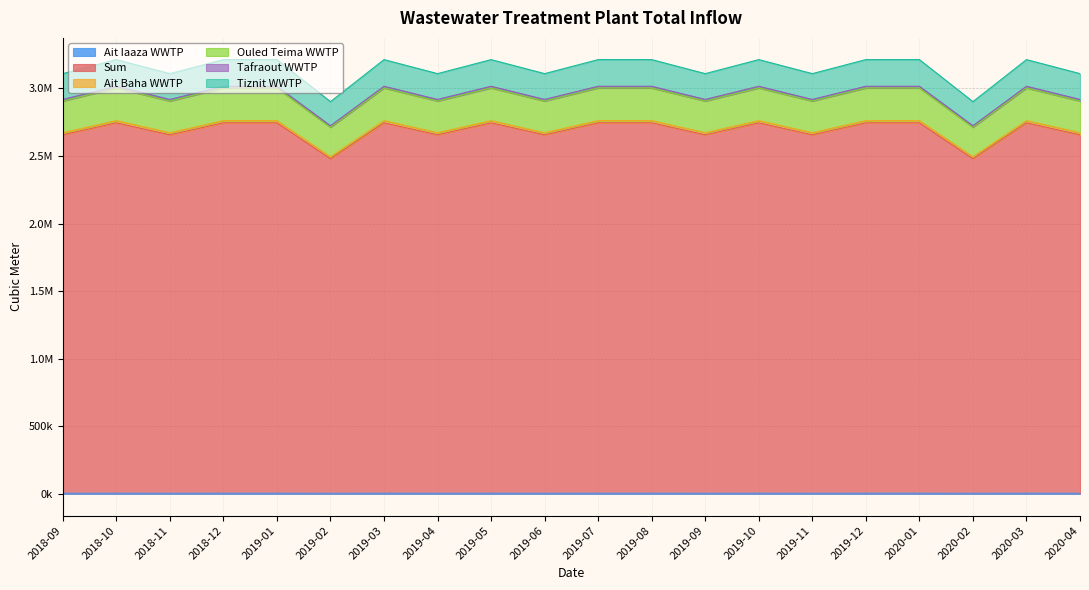

Where is Ouled Teima WWTP nearest to the value 2858057?

2018-09